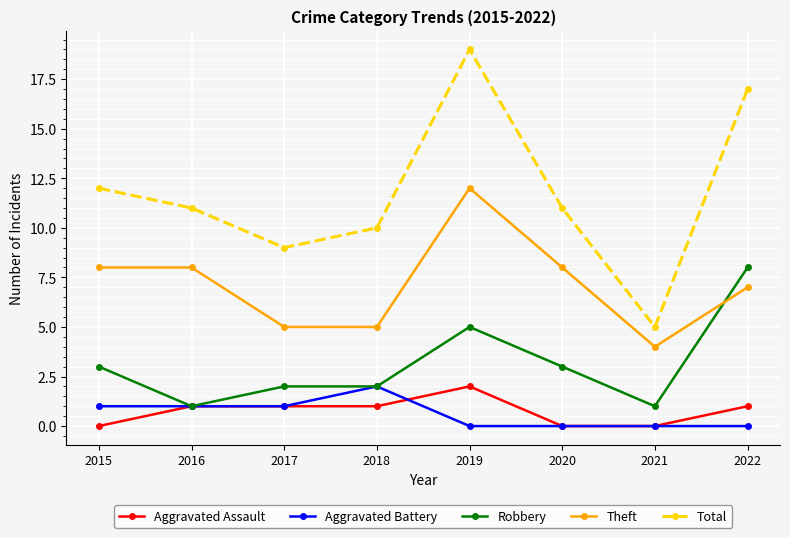

Count the number of categories in the chart.

8